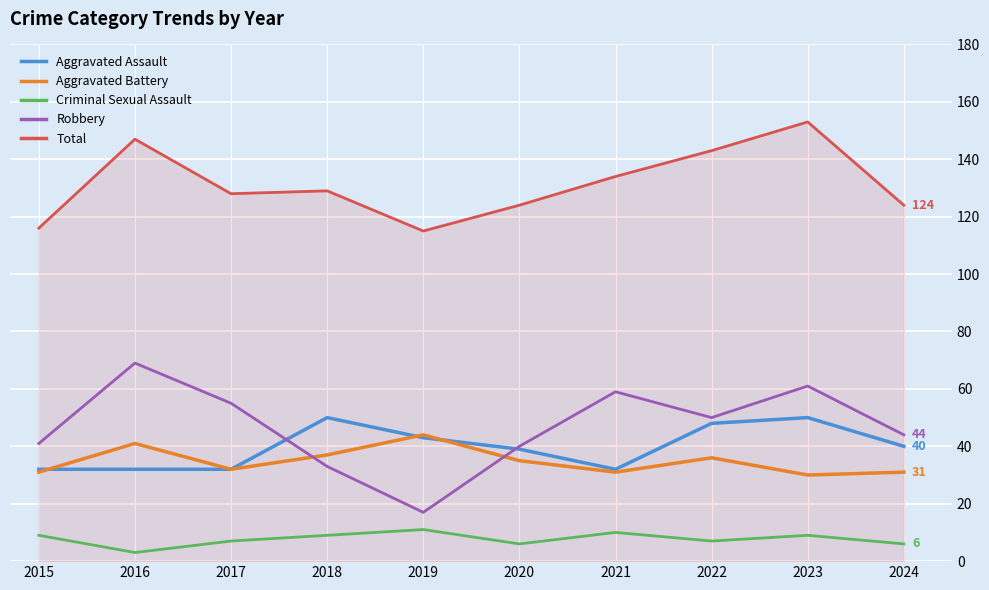

Rank the series at 2016 from lowest to highest value.

Criminal Sexual Assault, Aggravated Assault, Aggravated Battery, Robbery, Total